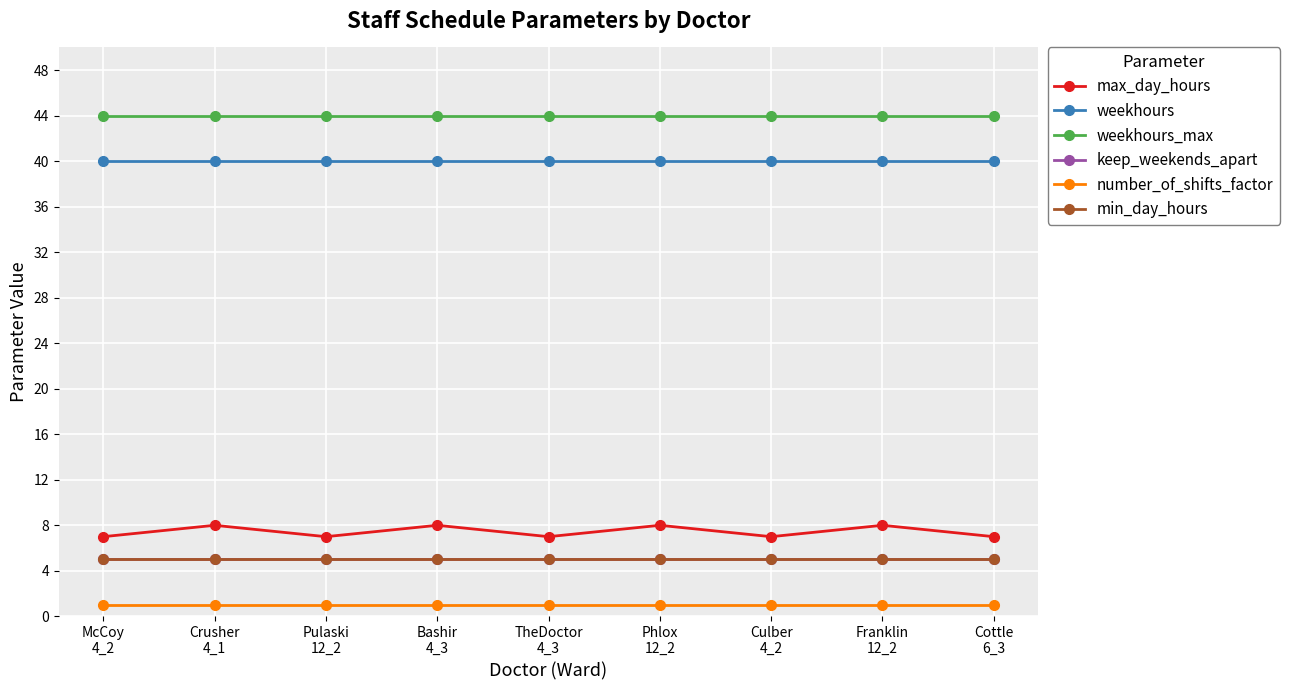

What is the highest value of the keep_weekends_apart series?

5